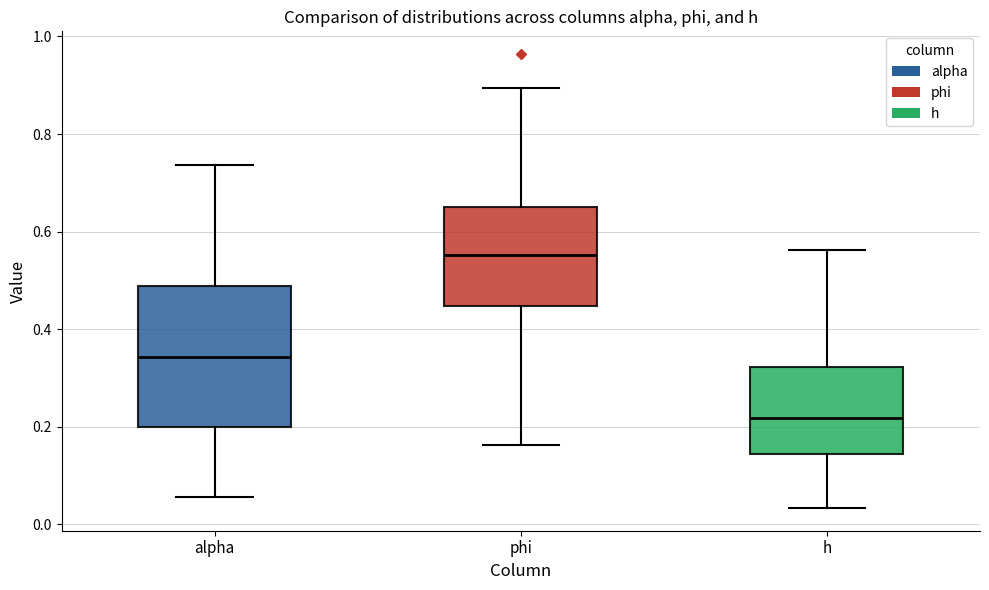

Reading left to right, transcribe this box plot: for each box, give where its median line is, the range the box spans, and where its two whiskers end, as read against the y-axis. The values are not printed on the chart, so give them approximately, as read against the axis.

alpha: median 0.34, box 0.20 to 0.48, whiskers 0.06 to 0.74
phi: median 0.56, box 0.44 to 0.64, whiskers 0.16 to 0.90
h: median 0.22, box 0.14 to 0.32, whiskers 0.04 to 0.56